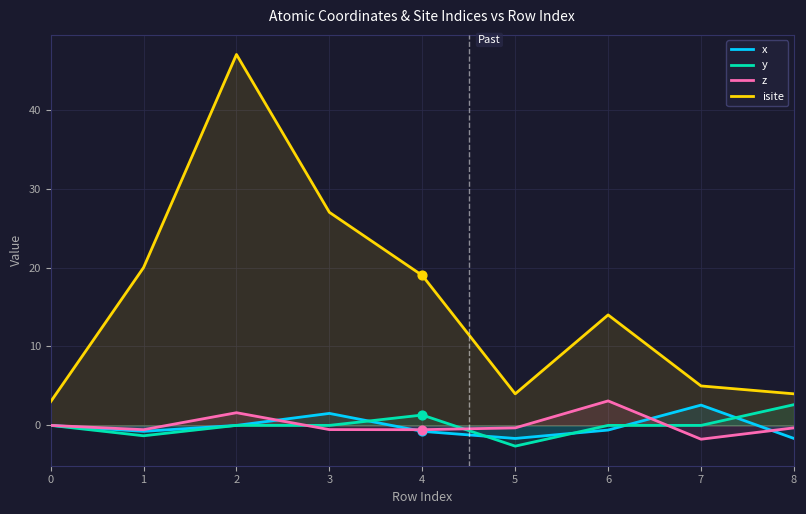

Which series has the widest spread of Y values?

isite